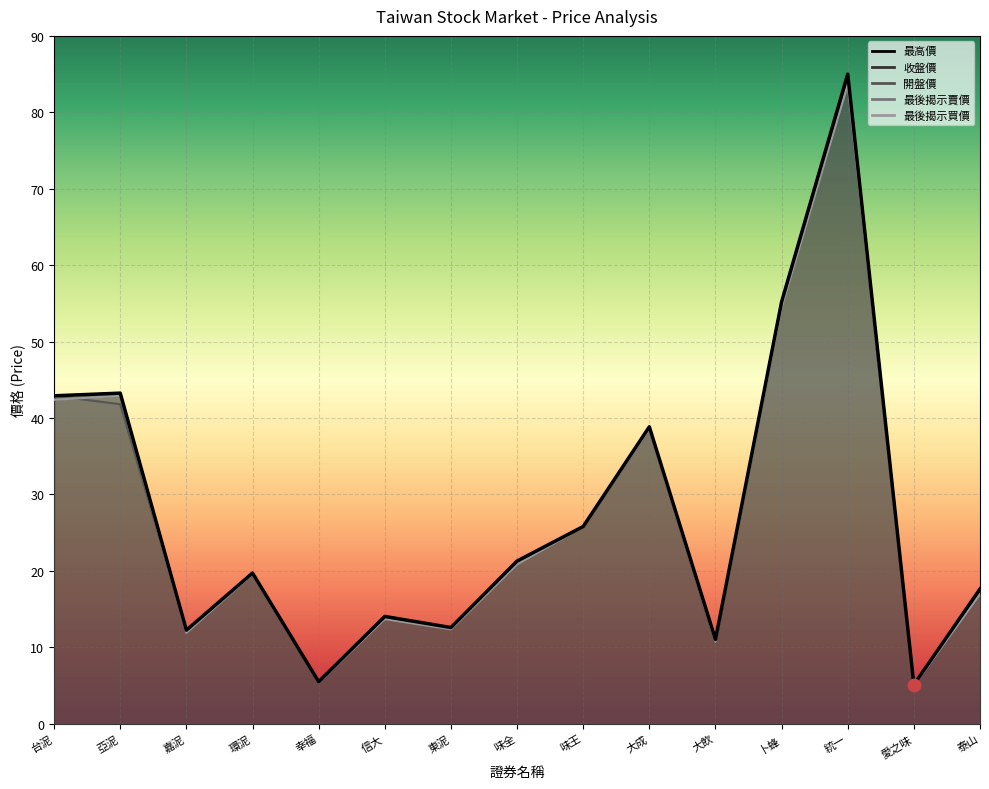

At how many categories does at least one series exceed 27?

5